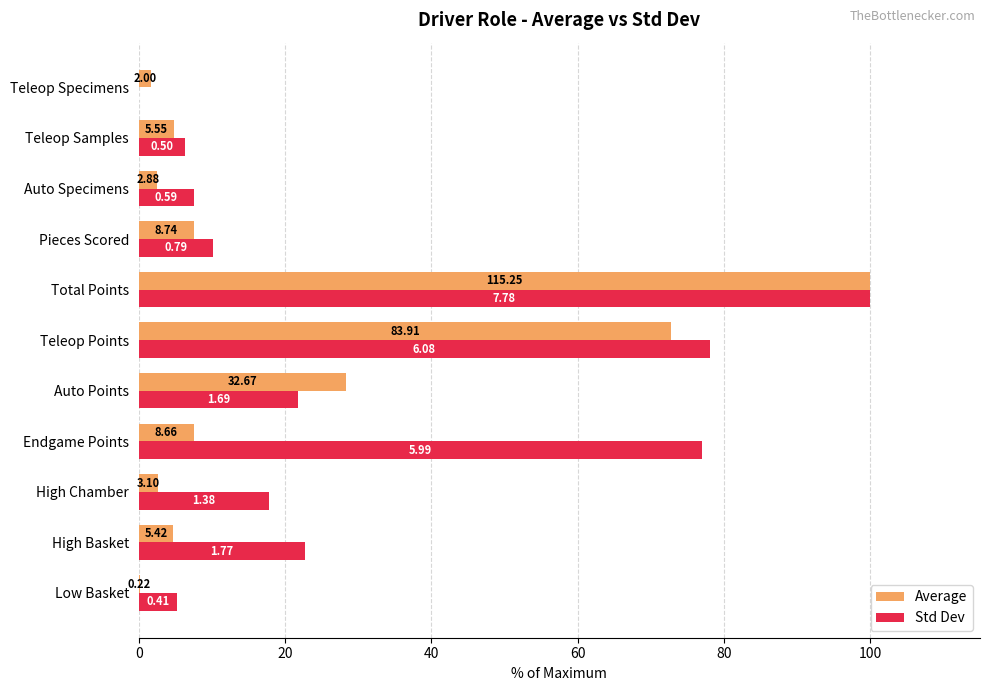

What are all the series names shown in the legend?

Average, Std Dev